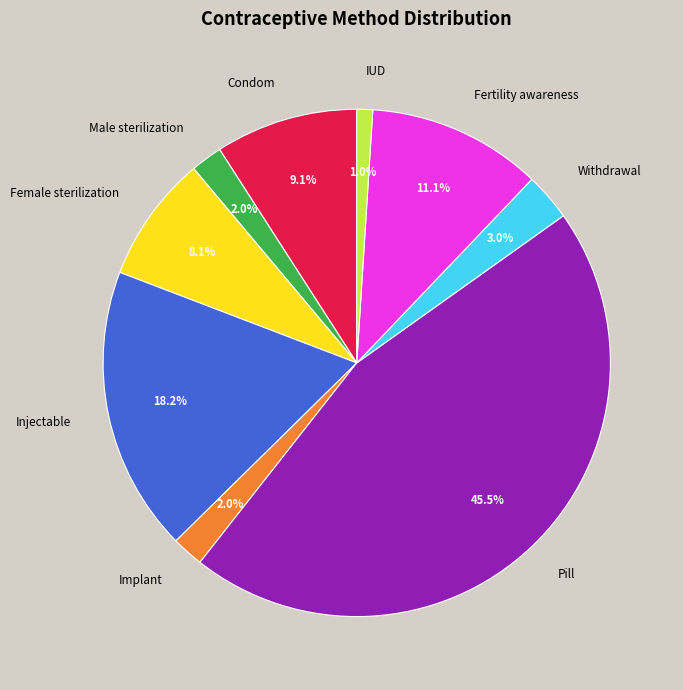

What percentage is NOT represented by Condom?

90.9%